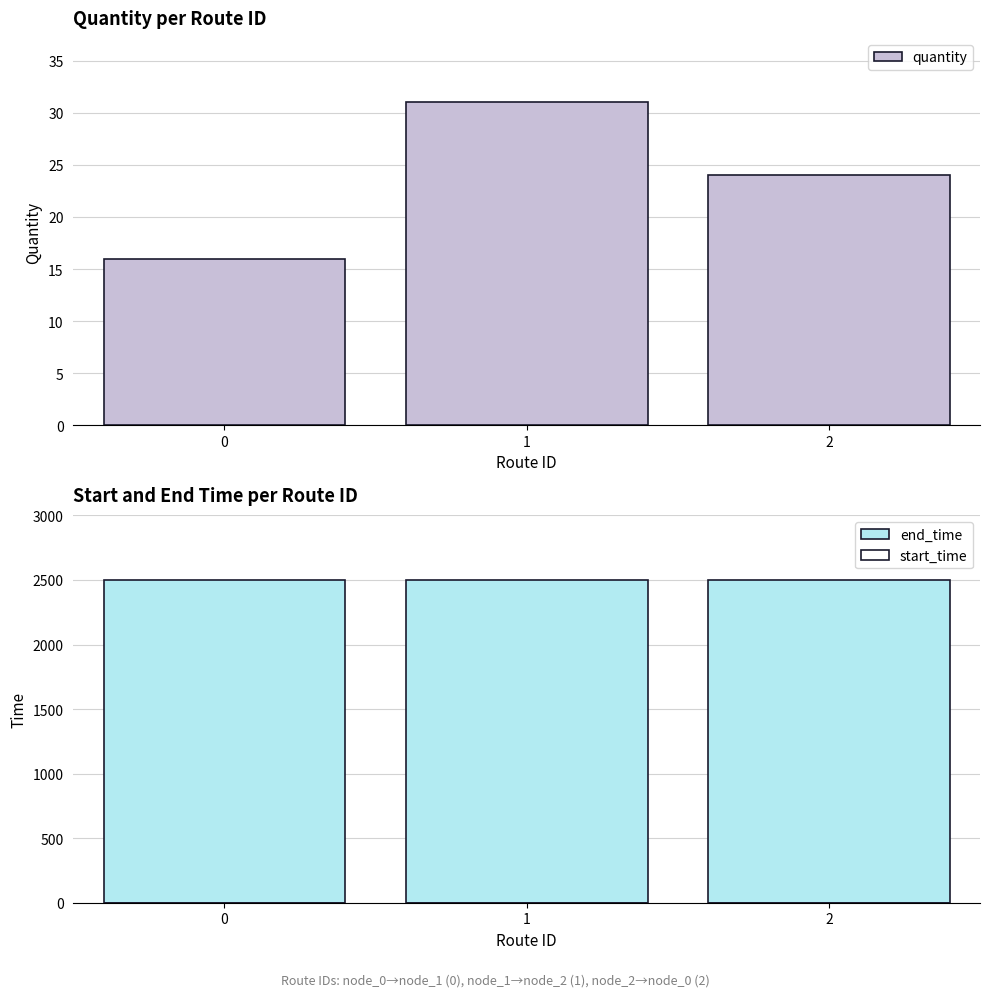

Reading left to right, list all the values displayed in this chart.

quantity: 16	31	24
end_time: 2500	2500	2500
start_time: 0	0	0